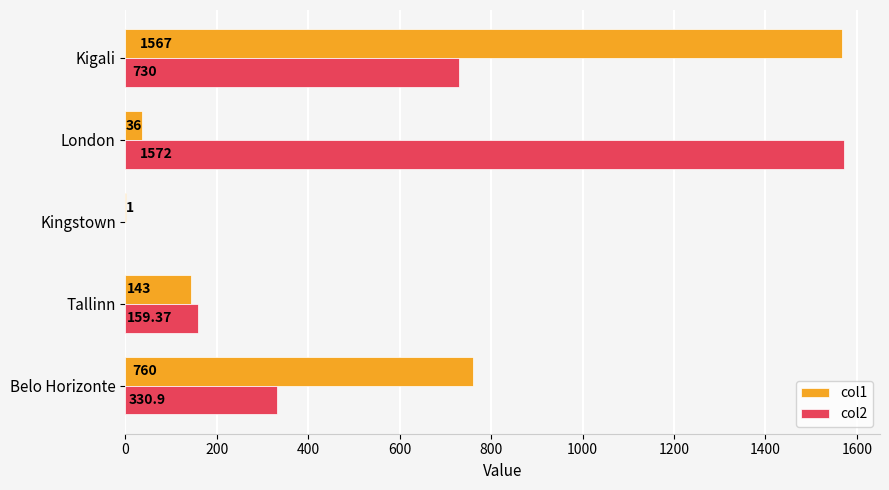

Is the value of col2 at Belo Horizonte greater than the value of col1 at Kigali?

No